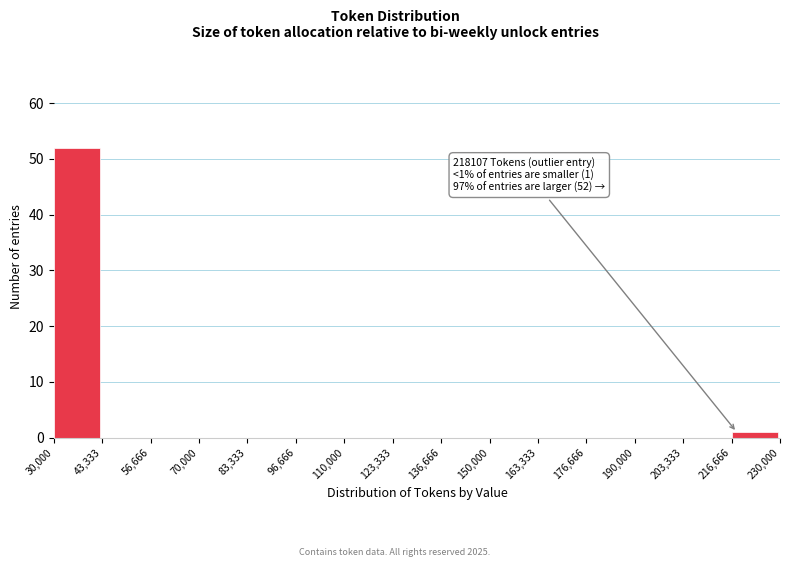

Which range on the x-axis has the tallest bar?

30,000 to 43,333